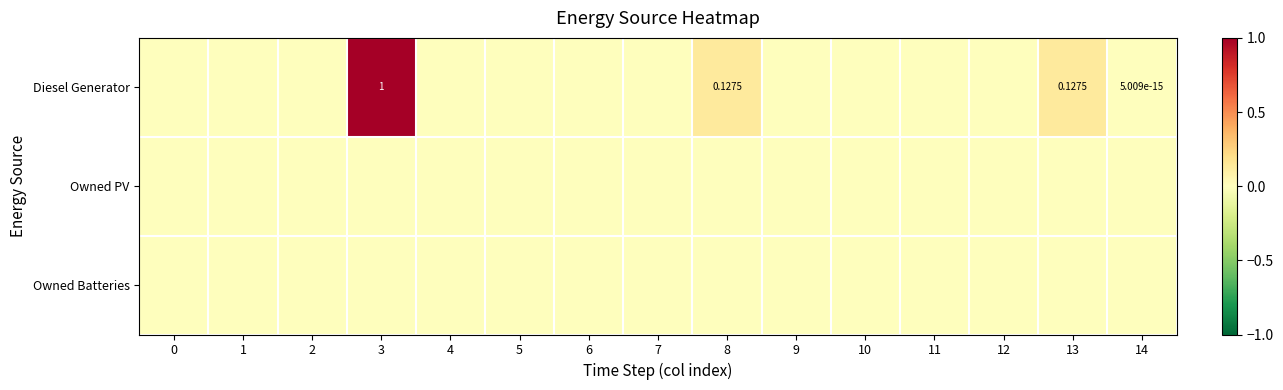

What is the maximum value shown in the chart?

1.0